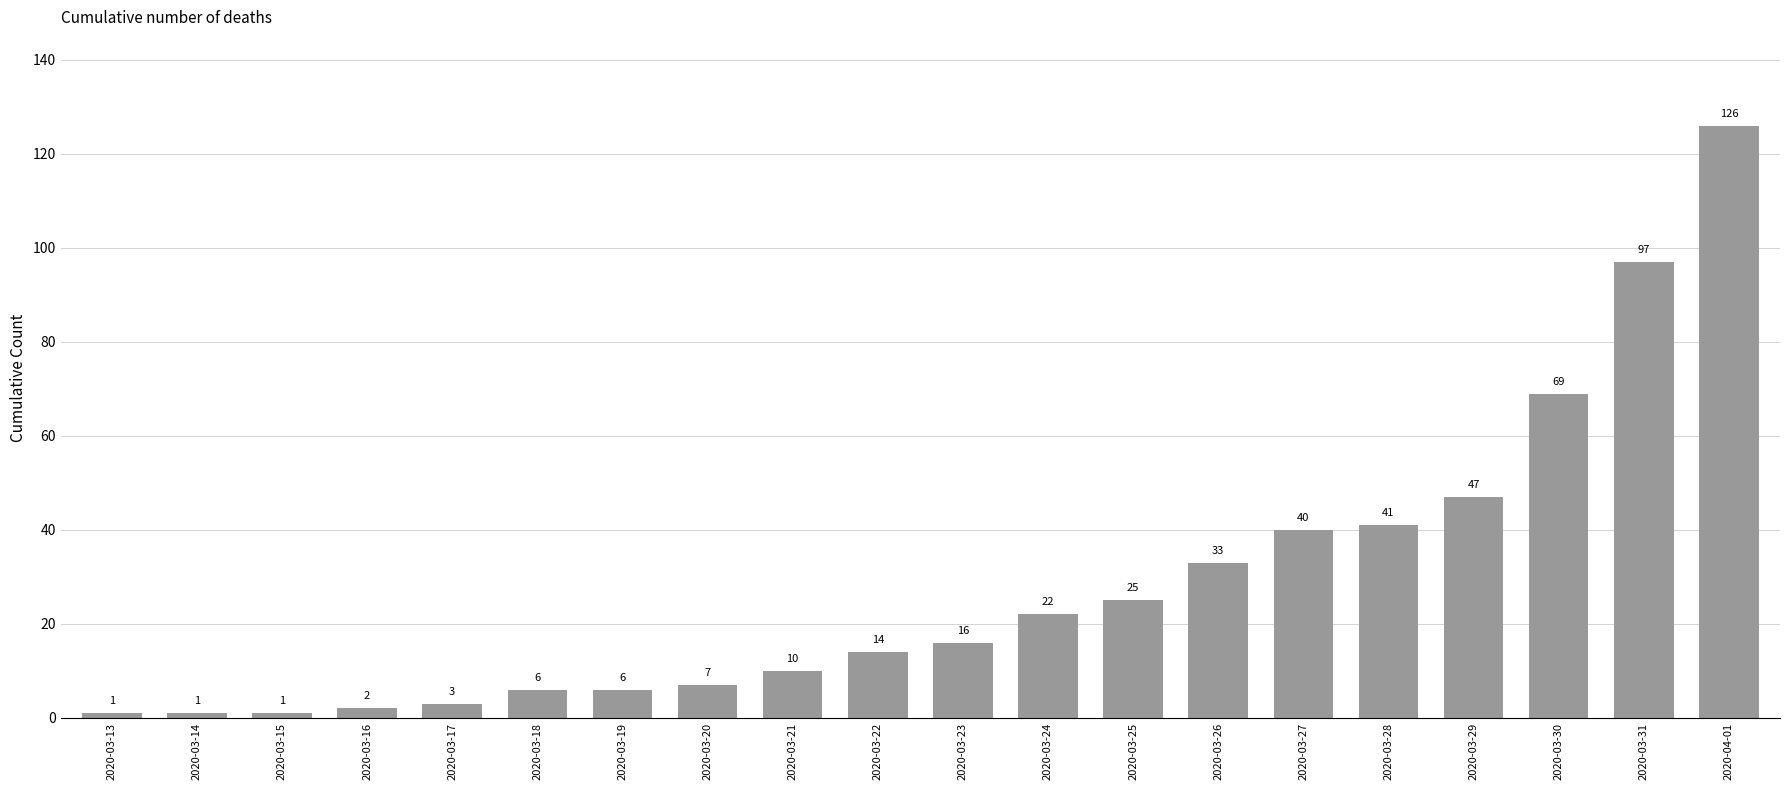

What value does the data have at 2020-03-22?

14